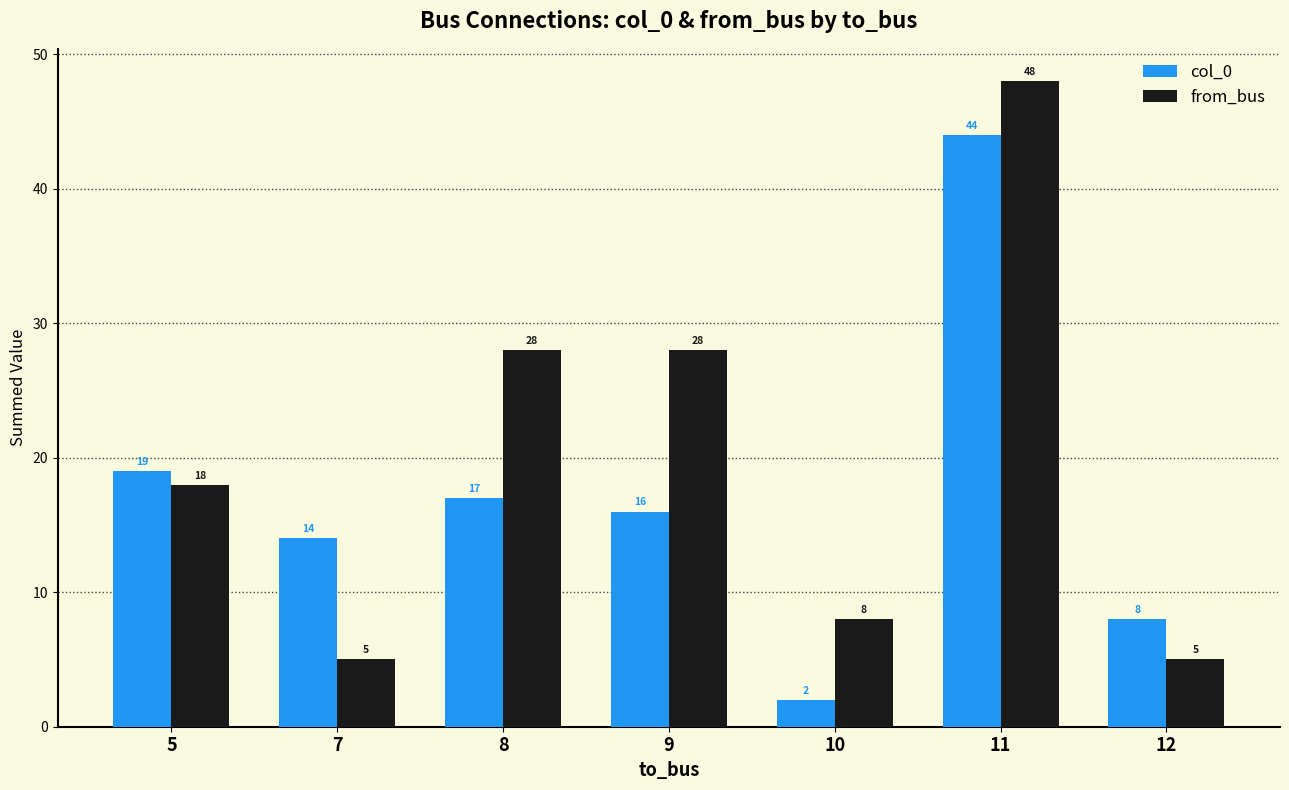

Between 8 and 11, which series saw the biggest shift?

col_0